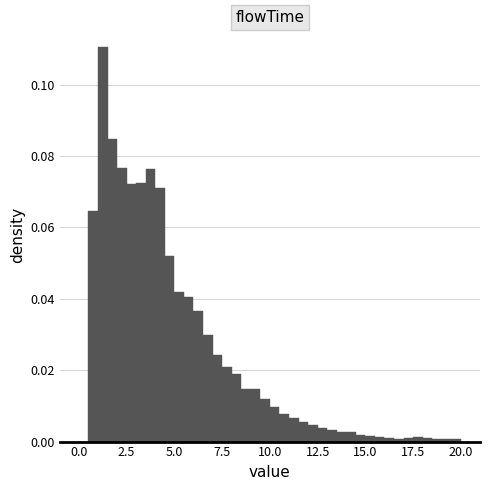

Around what value on the x-axis is the tallest bar? Give the approximate position of its centre, as read against the axis.

1.5